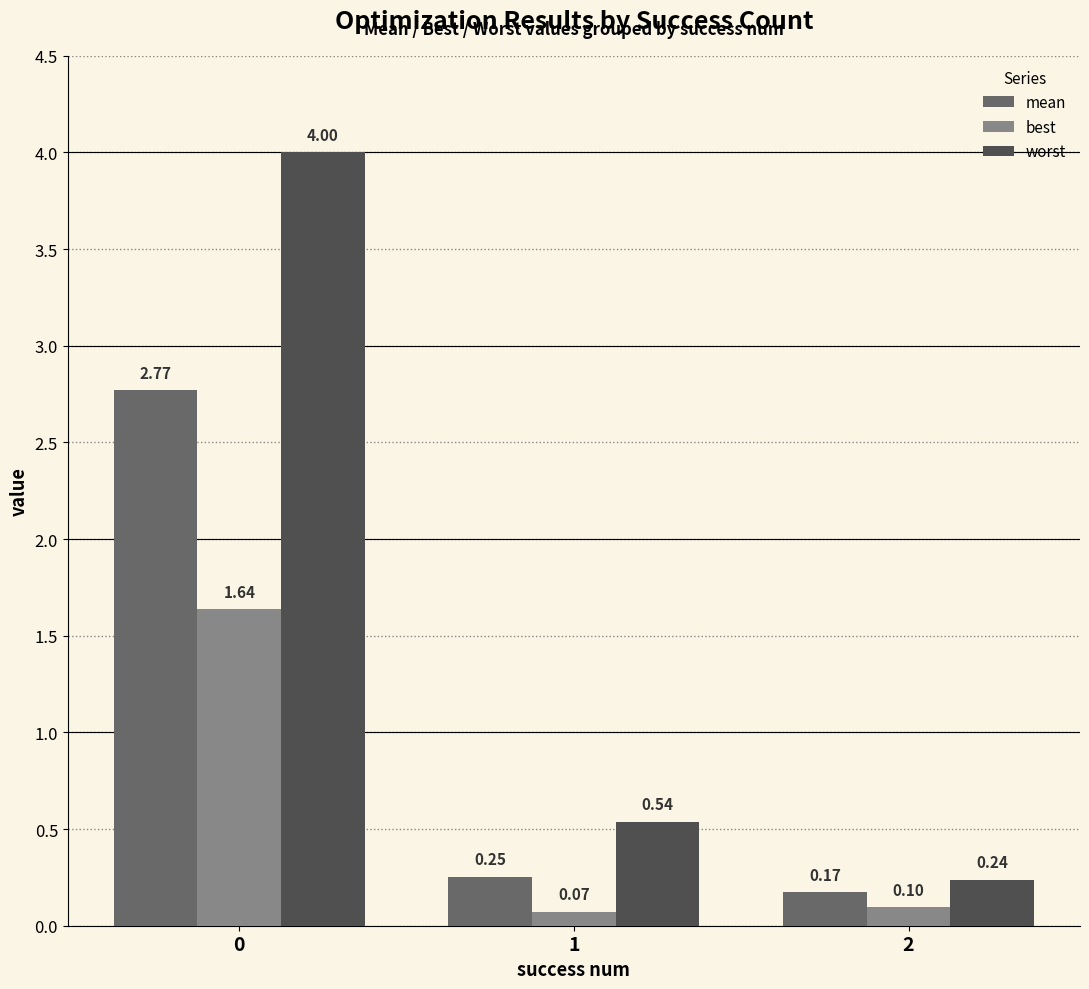

True or false: worst has a value of 5.9 at 0.

False